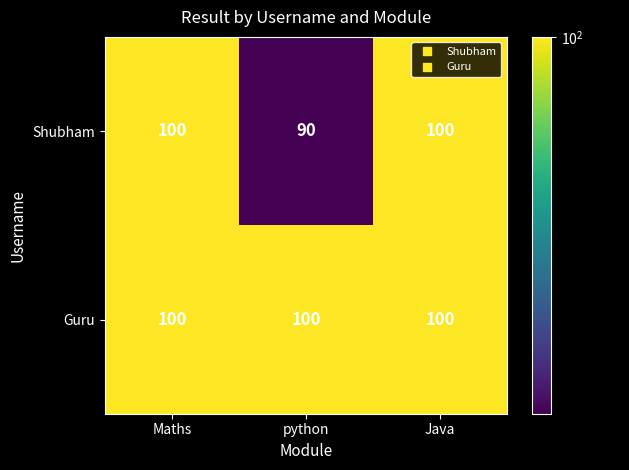

Is it true that Guru equals 100 at python?

True